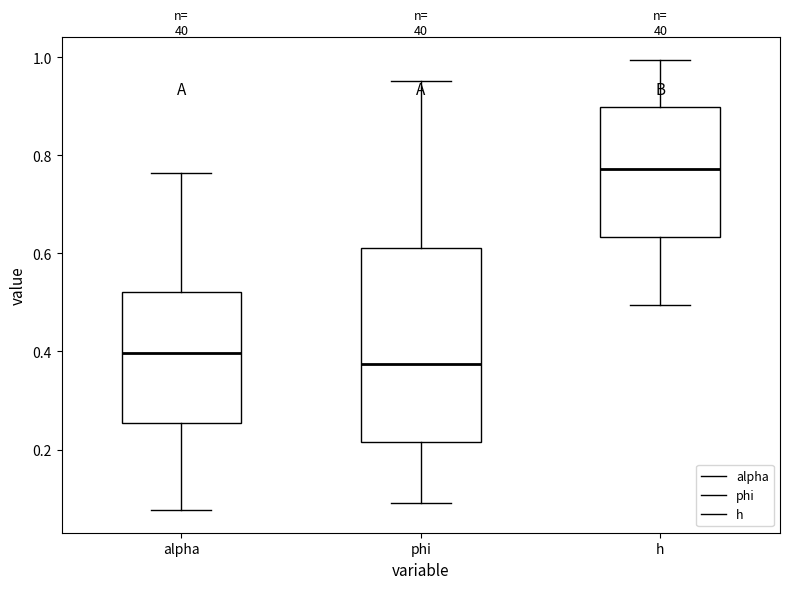

Reading left to right, transcribe this box plot: for each box, give where its median line is, the range the box spans, and where its two whiskers end, as read against the y-axis. The values are not printed on the chart, so give them approximately, as read against the axis.

alpha: median 0.40, box 0.26 to 0.52, whiskers 0.08 to 0.76
phi: median 0.38, box 0.22 to 0.62, whiskers 0.10 to 0.96
h: median 0.78, box 0.64 to 0.90, whiskers 0.50 to 1.00